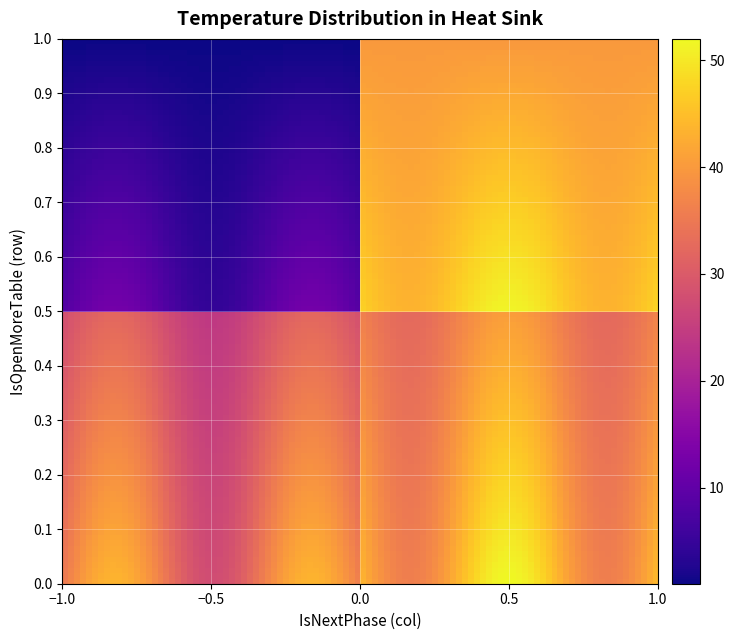

How many data points does each series have?

4